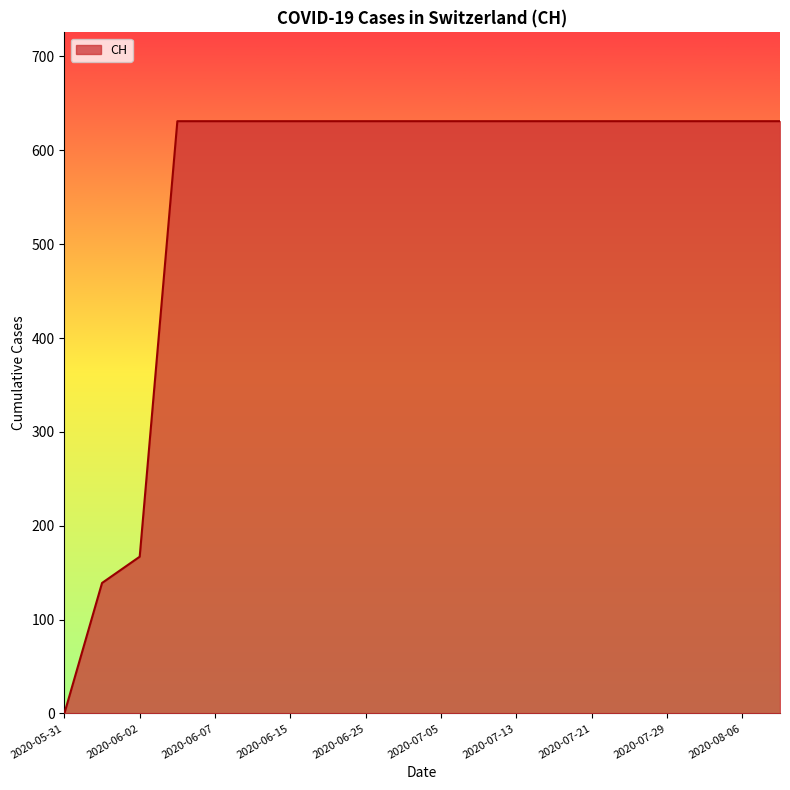

What is the greatest value displayed?

631